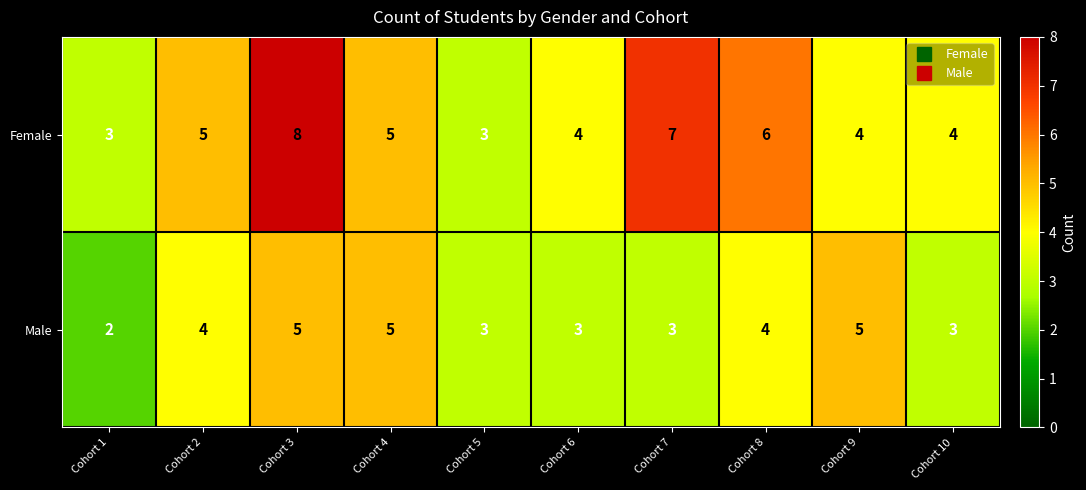

Which category has the lowest value across all series?

Cohort 1